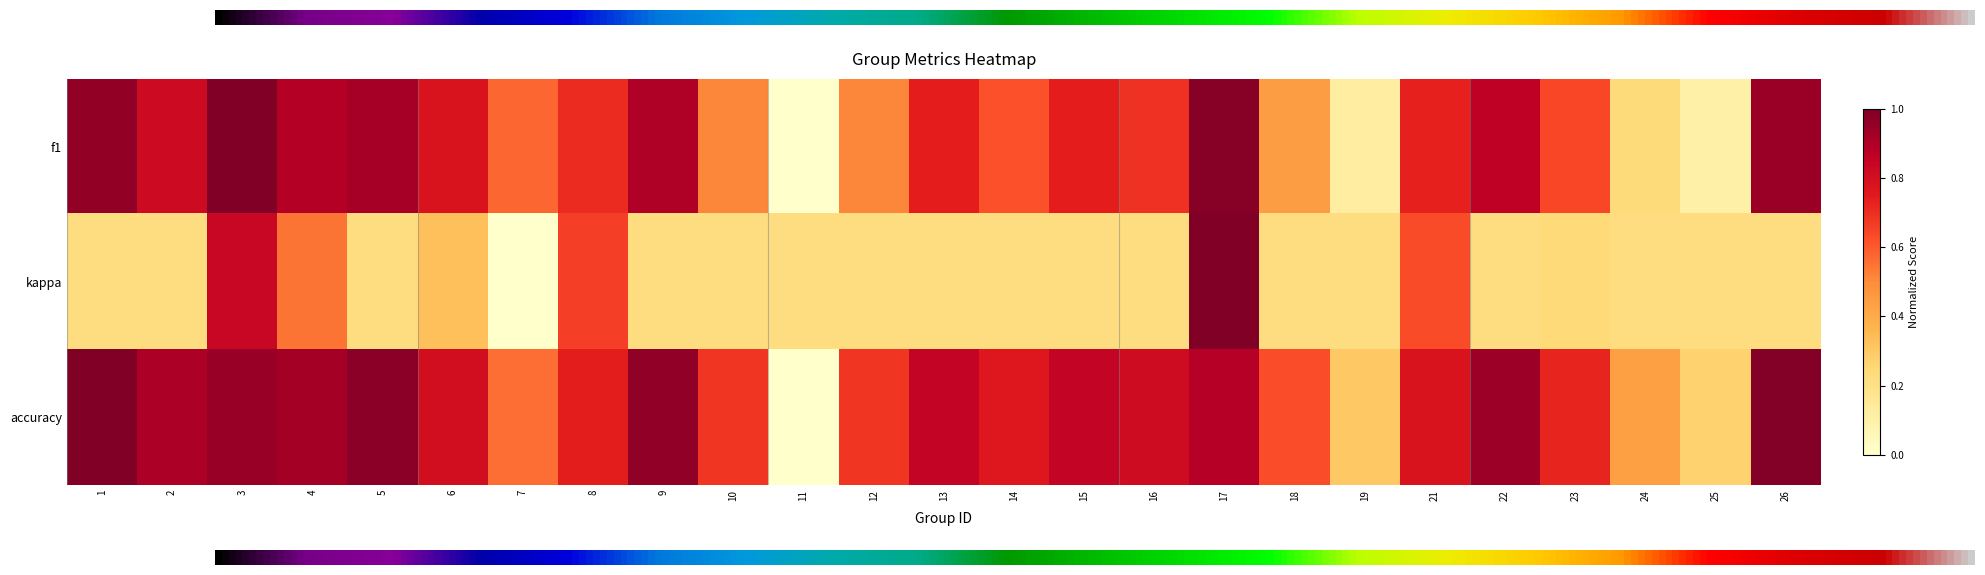

How many values in f1 are above zero?

24